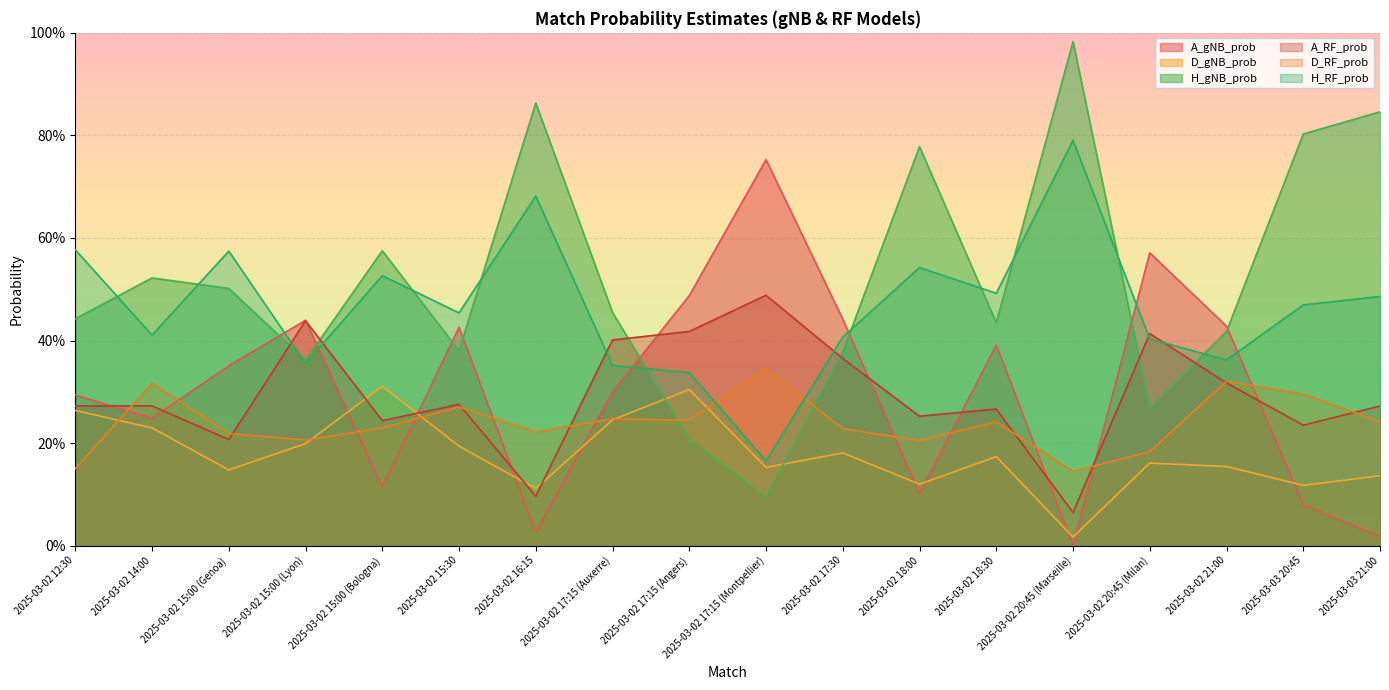

What is the total value across all series at 2025-03-02 15:00 (Bologna)?

2.0